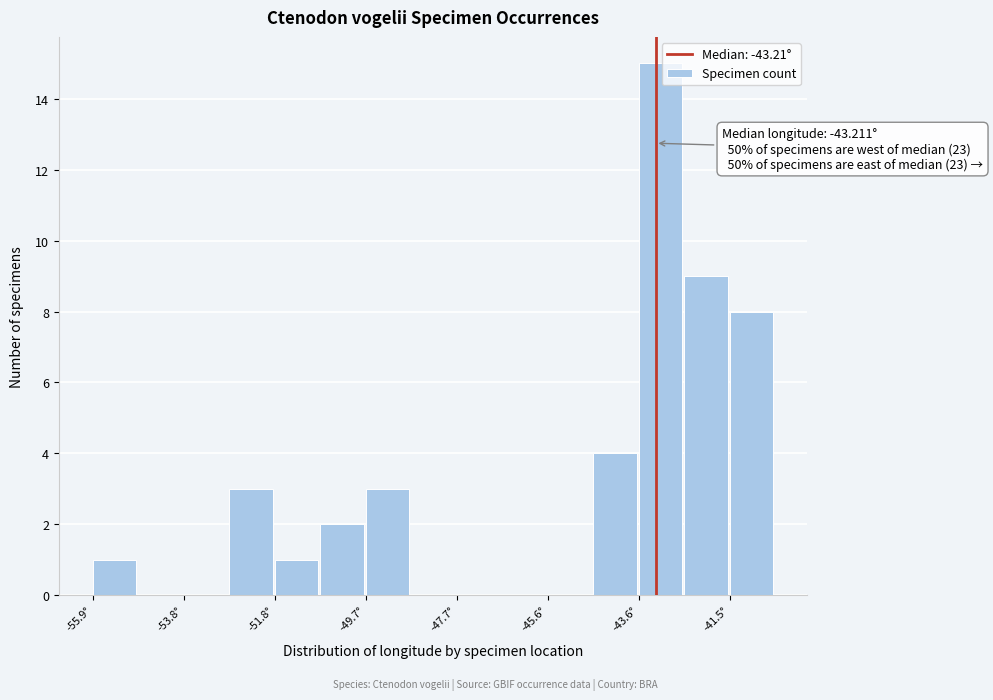

Read against the x-axis, roughly where is the centre of the tallest bar?

-43.0